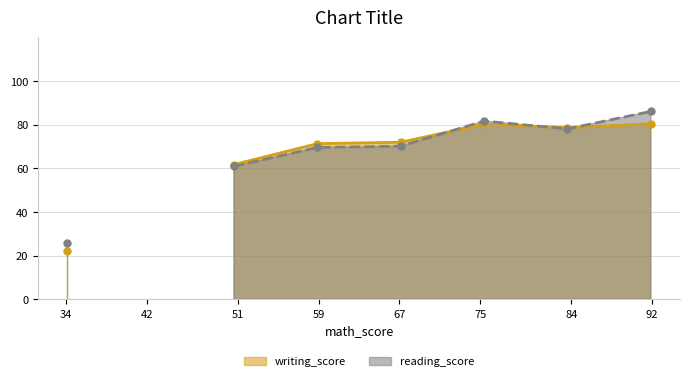

Does the chart display data point markers on the line(s)?

Yes